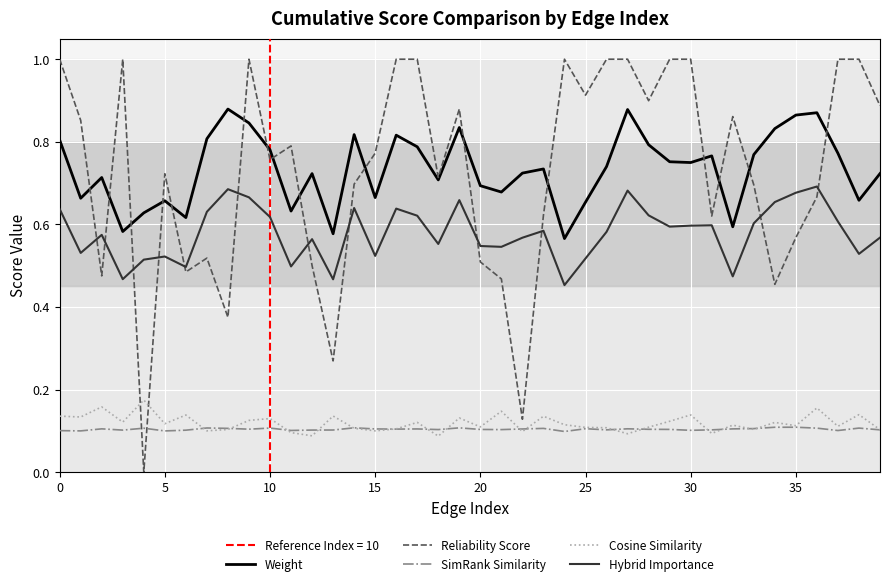

The Reliability Score series shows 0.4 at 25. True or false?

False